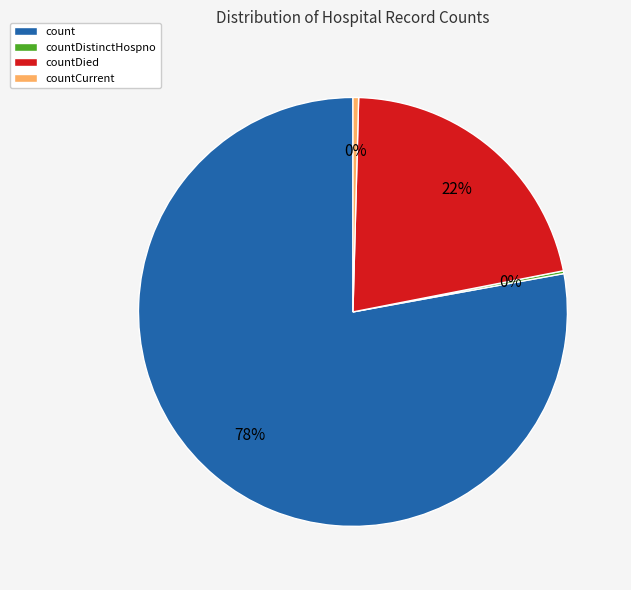

Between countDied and countCurrent, which is larger?

countDied